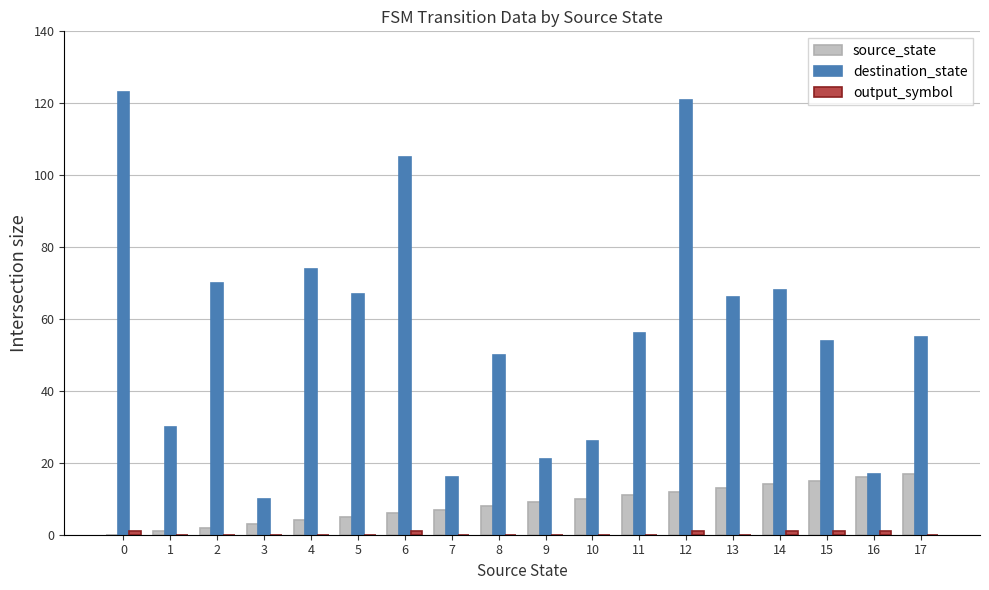

Is the value of source_state at 1 greater than the value of destination_state at 4?

No